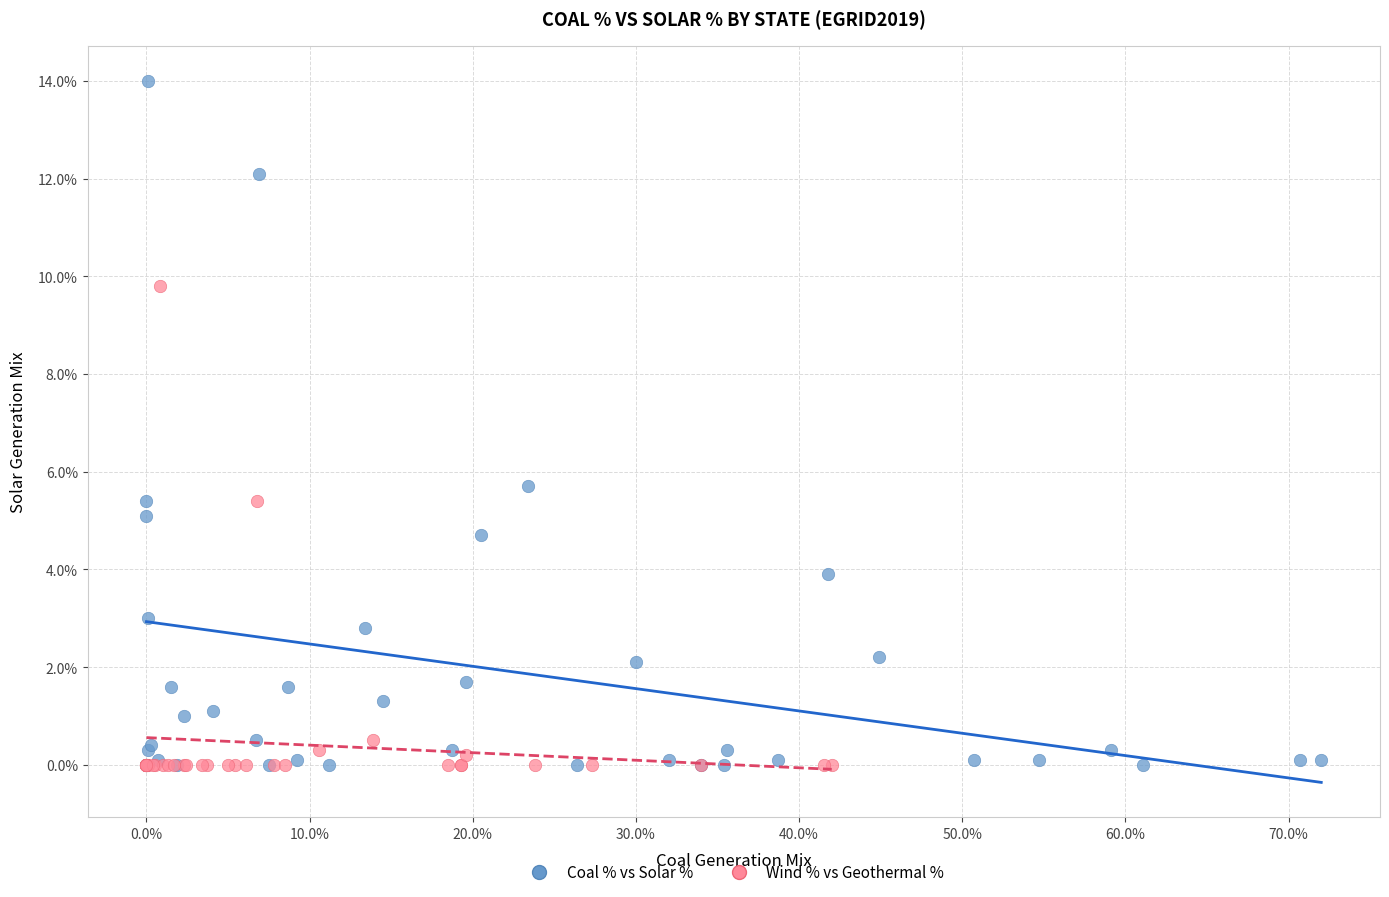

Which series reaches the maximum Y coordinate?

Coal % vs Solar %